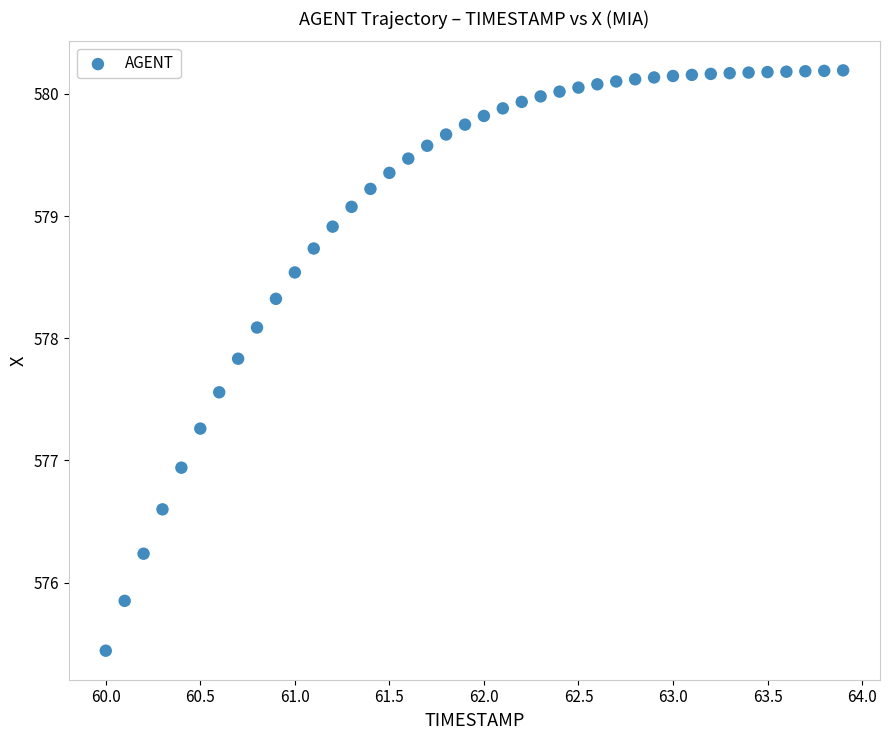

What Y value in the scatter plot is closest to 577?

576.9